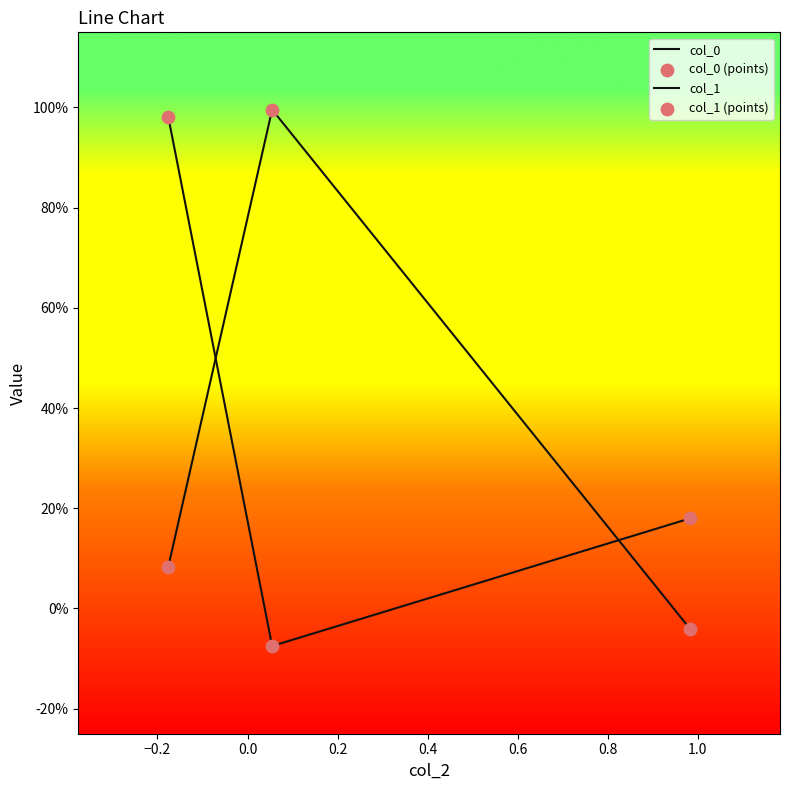

Does the chart have visible grid lines?

No